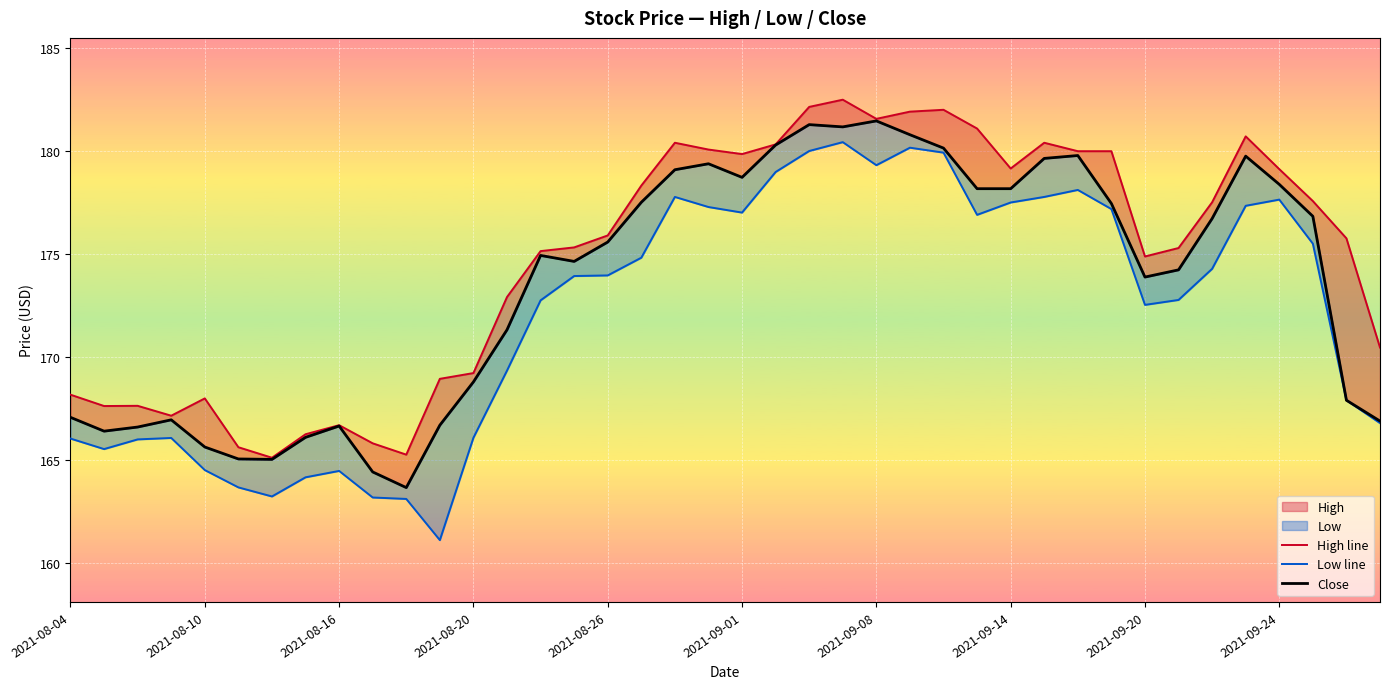

Rank the series by their average value, from lowest to highest.

Low line, Close, High line